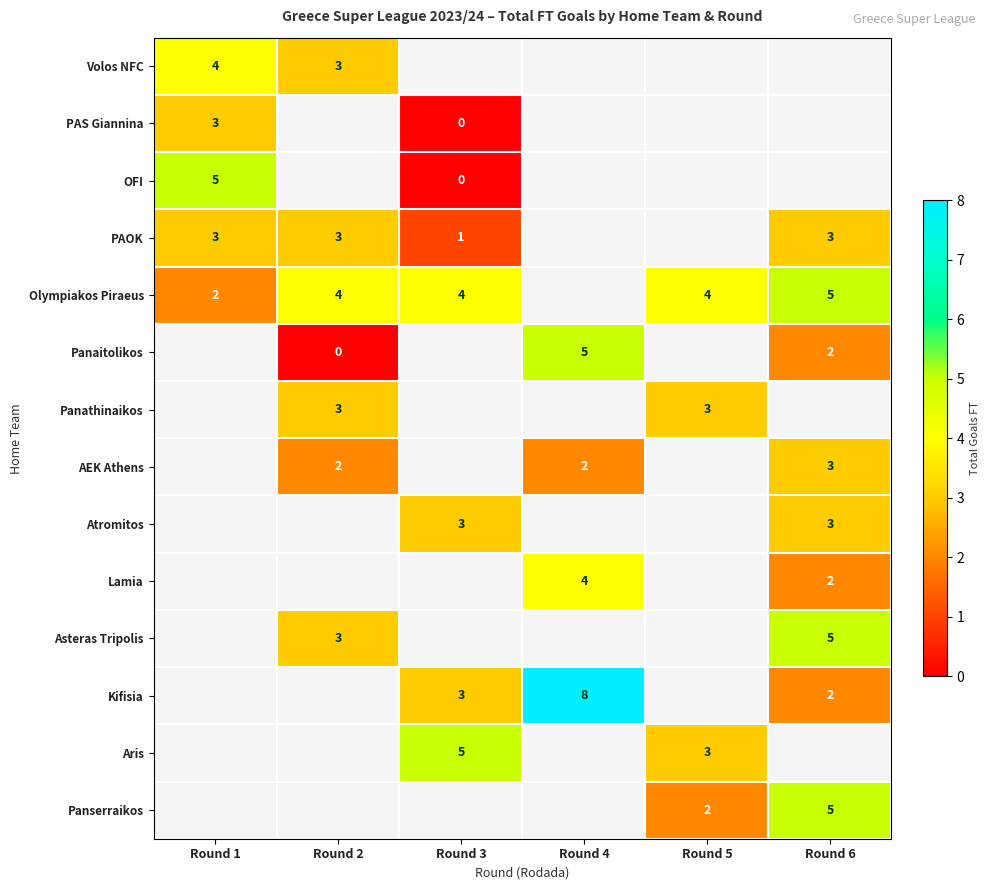

The PAOK series shows 3 at Round 1. True or false?

True